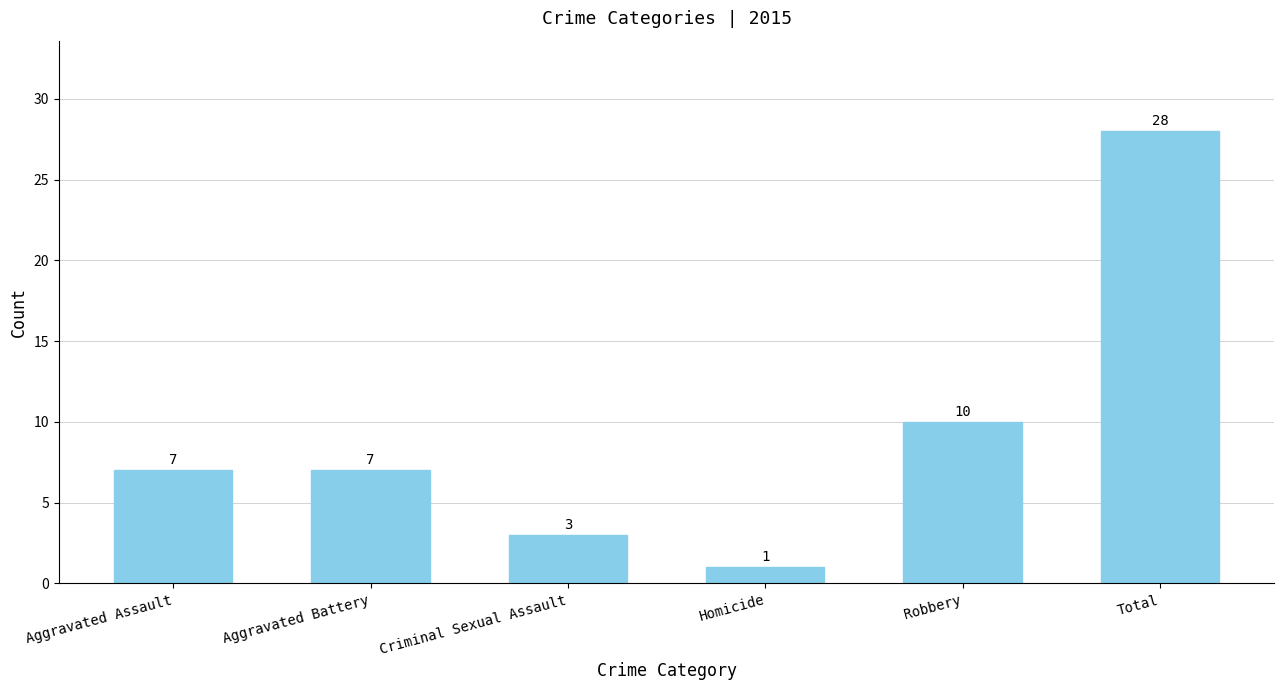

Which label corresponds to the smallest value in the chart?

Homicide